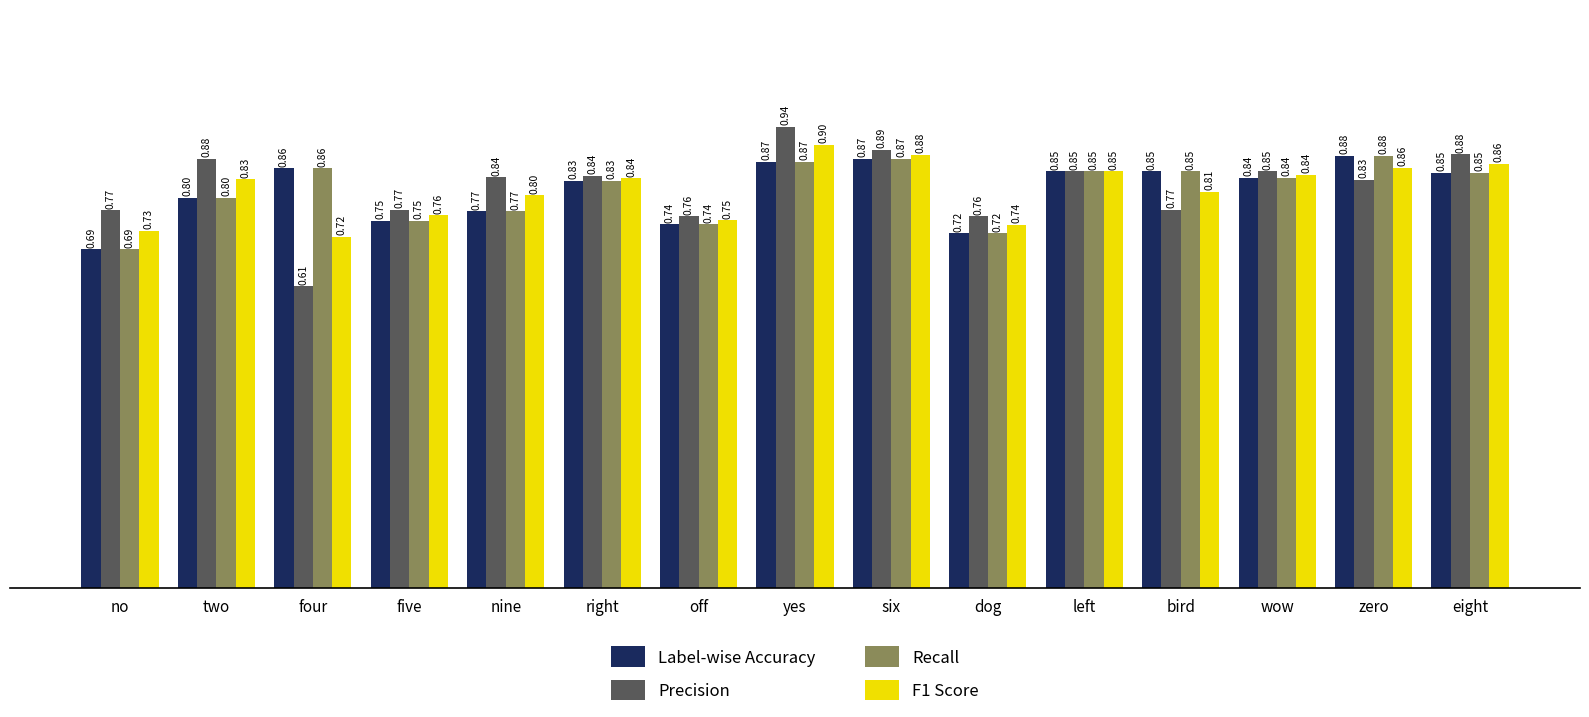

What is the maximum value for Recall?

0.9